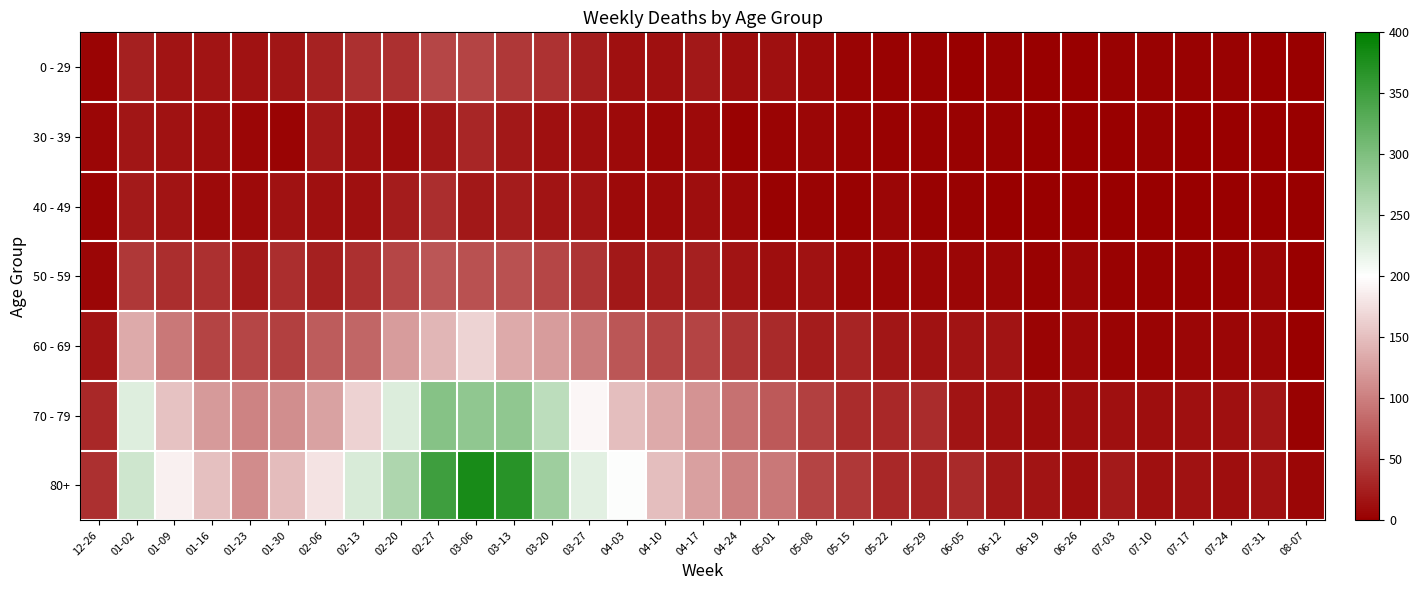

Which category has the lowest value across all series?

08-07